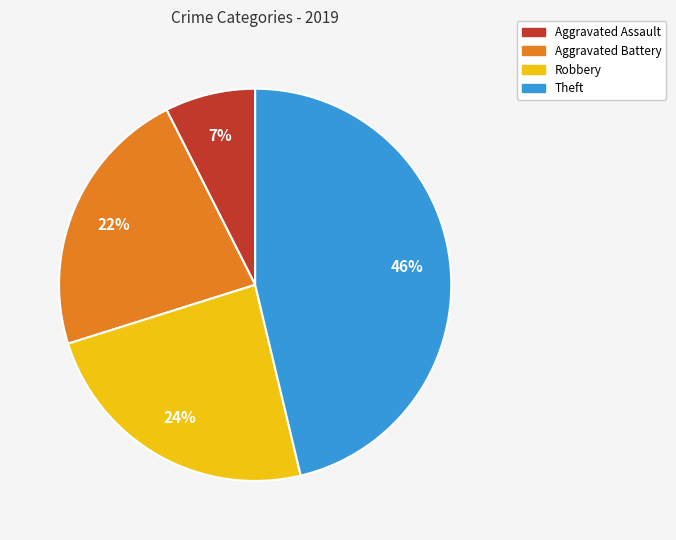

To the nearest percent, what is the average slice percentage?

25%